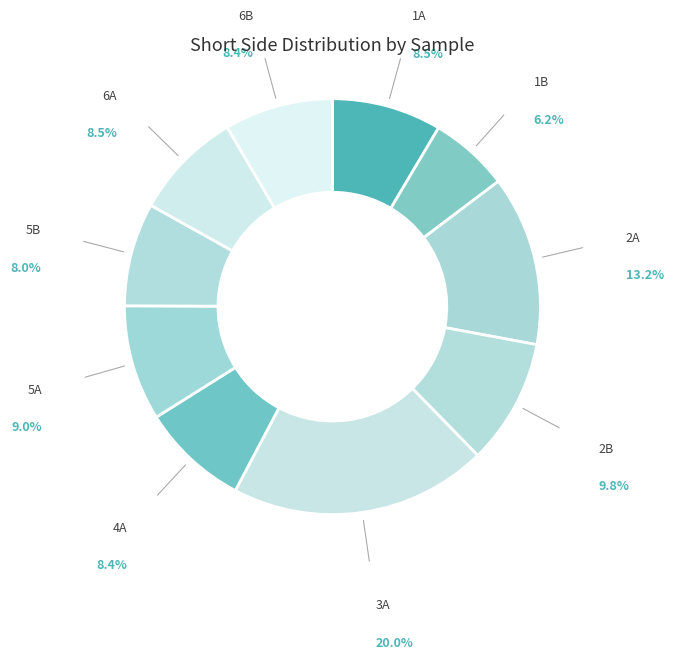

How many slices are in this pie chart?

10